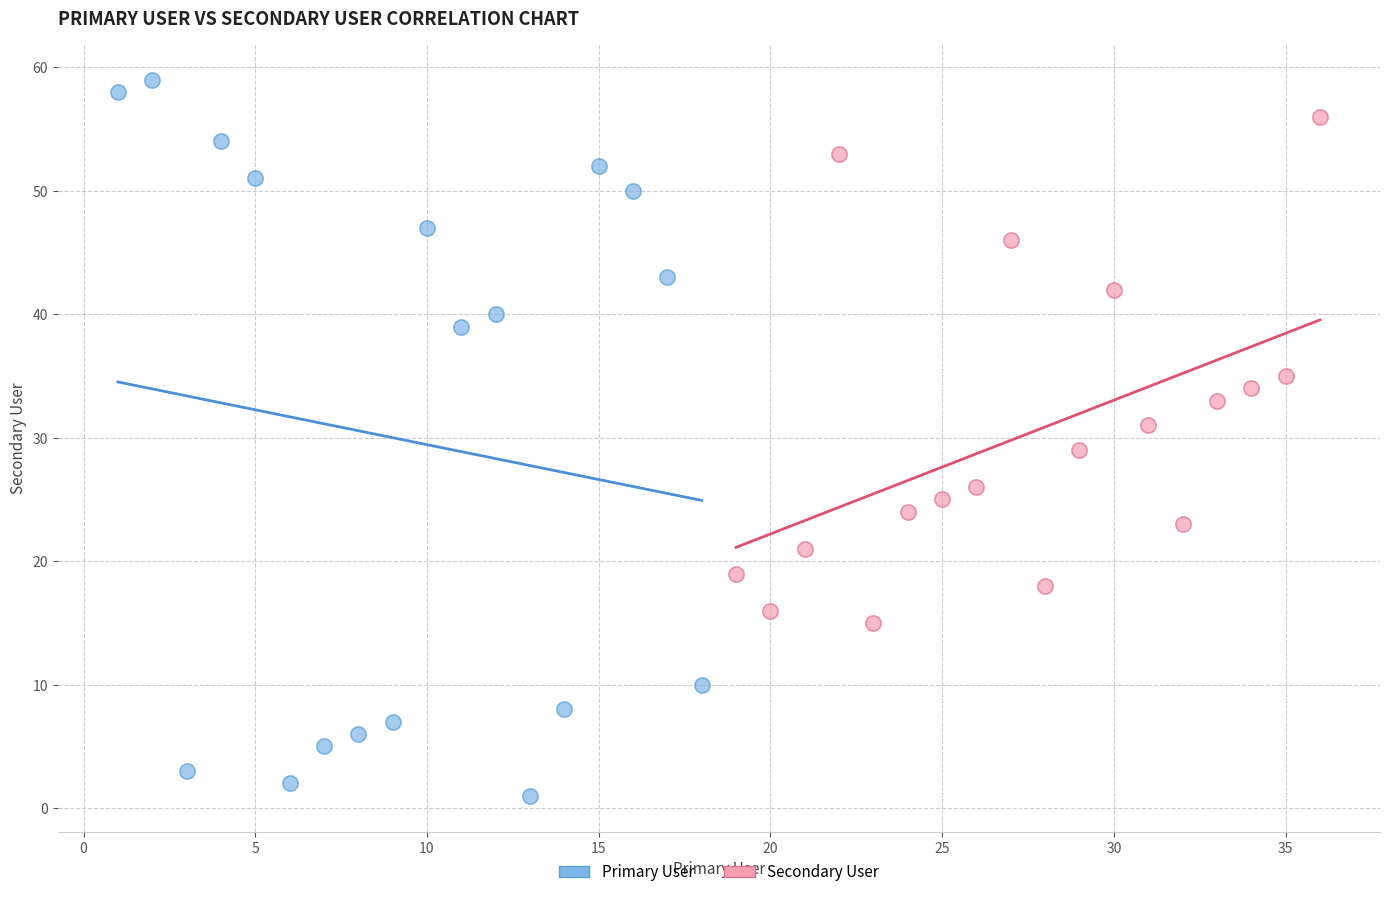

What are all the series names shown in the legend?

Primary User, Secondary User